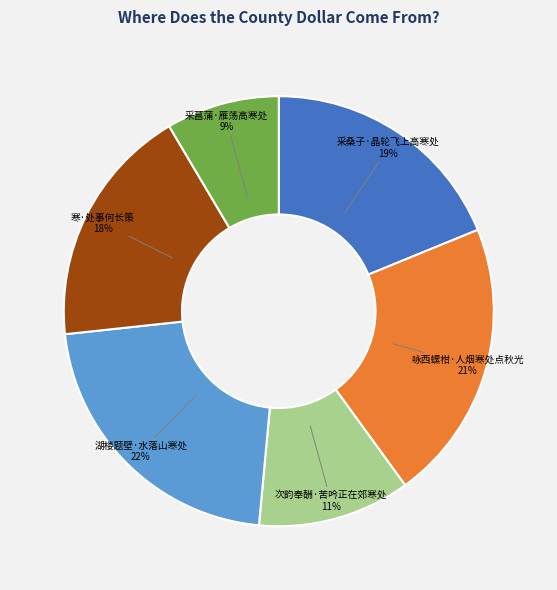

Between 次韵奉酬·苦吟正在郊寒处 and 咏西螺柑·人烟寒处点秋光, which is larger?

咏西螺柑·人烟寒处点秋光